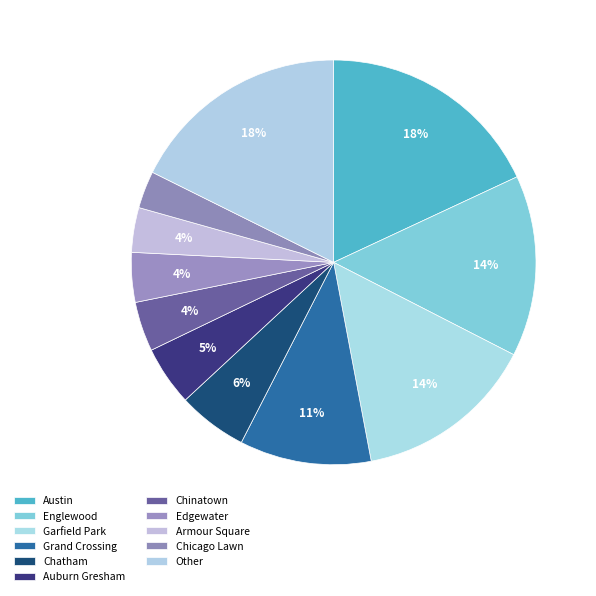

How many slices are in this pie chart?

11